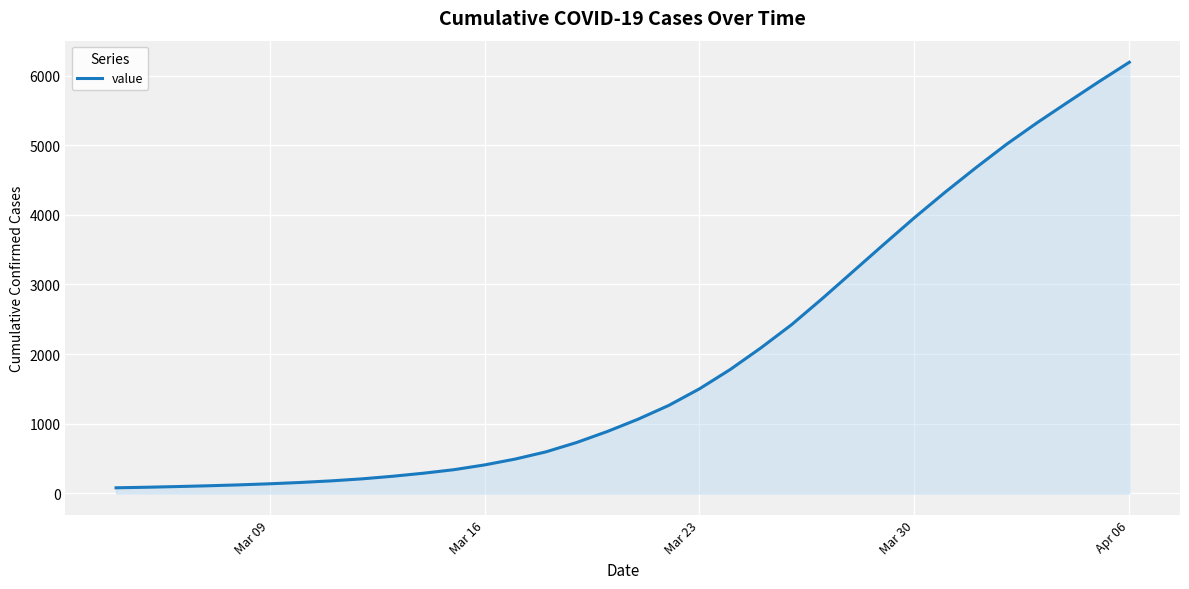

What is the maximum value shown in the chart?

6191.1